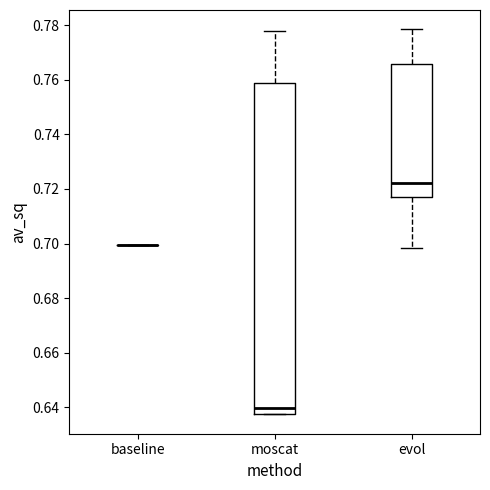

Reading left to right, read every box against the y-axis: the position of its median line, the range the box covers, and the ends of its whiskers. The values are not printed on the chart, so give them approximately, as read against the axis.

baseline: box collapsed to a line at 0.700, whiskers 0.700 to 0.700
moscat: median 0.640, box 0.638 to 0.758, whiskers 0.638 to 0.778
evol: median 0.722, box 0.718 to 0.766, whiskers 0.698 to 0.778